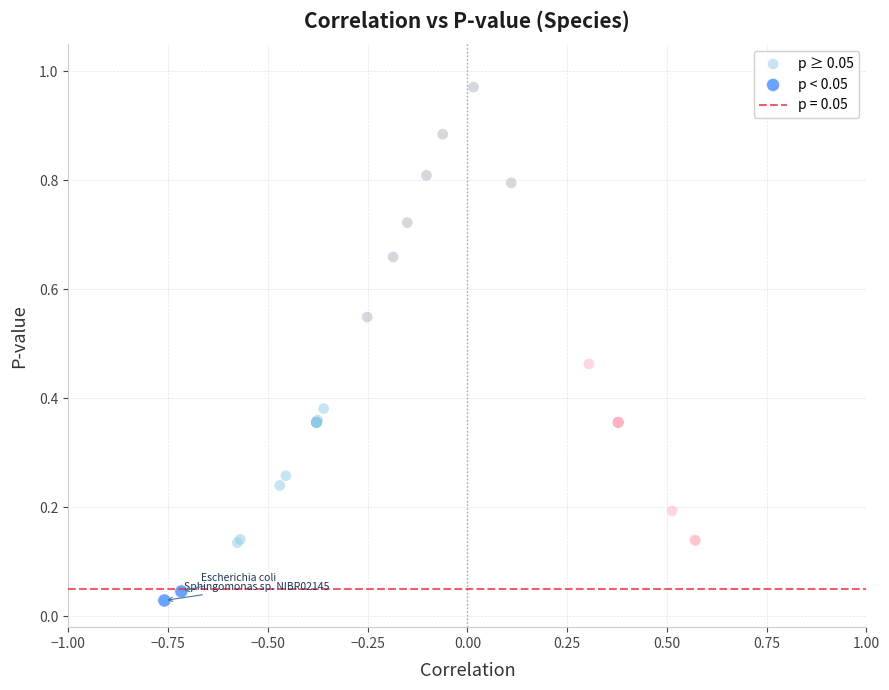

Which series reaches the minimum Y coordinate?

p < 0.05